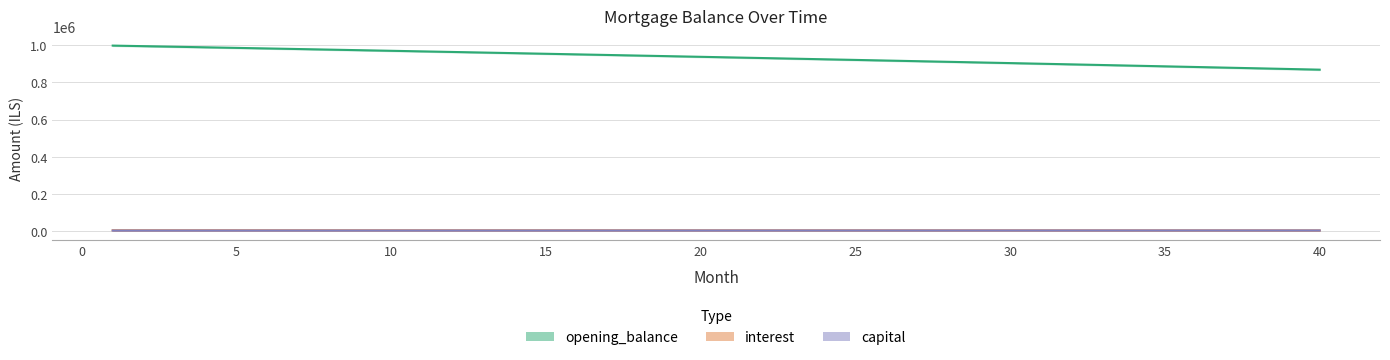

How many data points in interest are less than 3323?

20